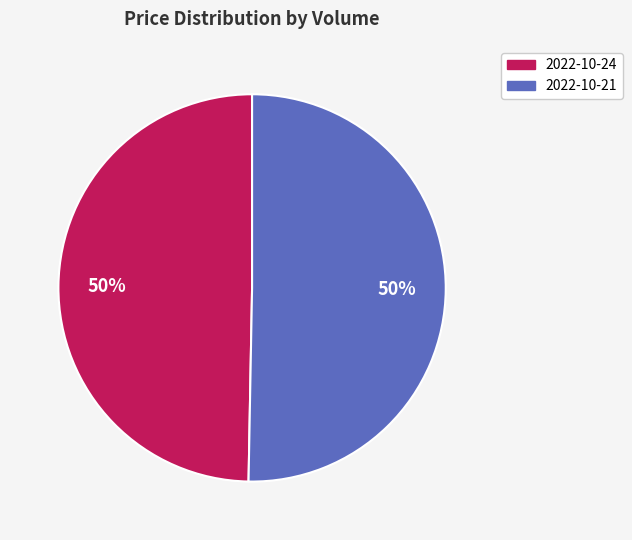

How many segments does this pie chart have?

2